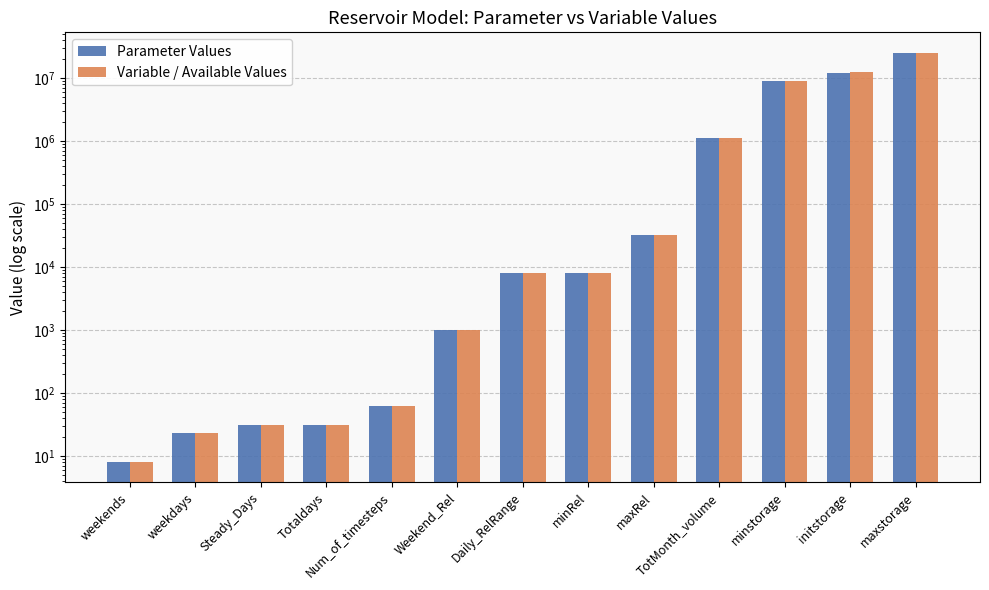

Which has a higher value, weekends or Num_of_timesteps?

Num_of_timesteps